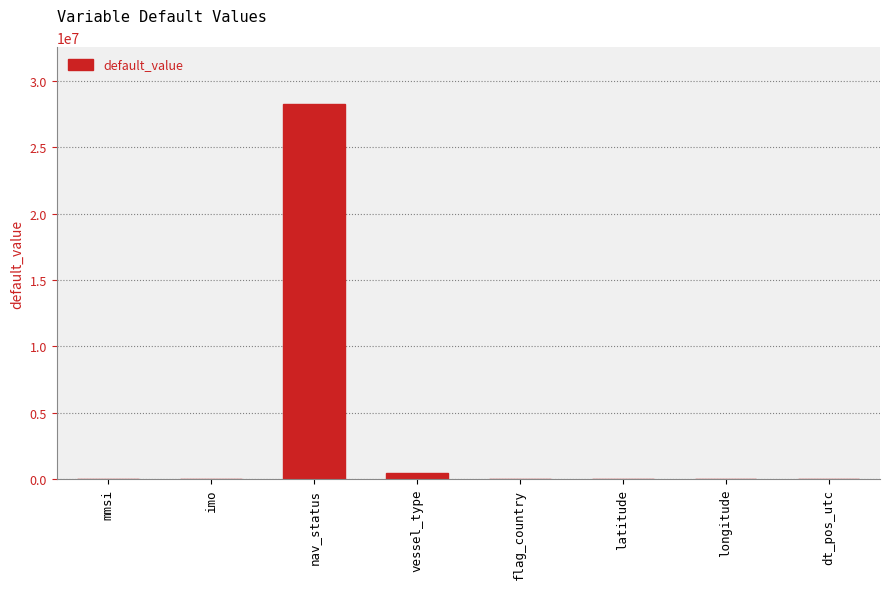

What is the greatest value displayed?

28277882